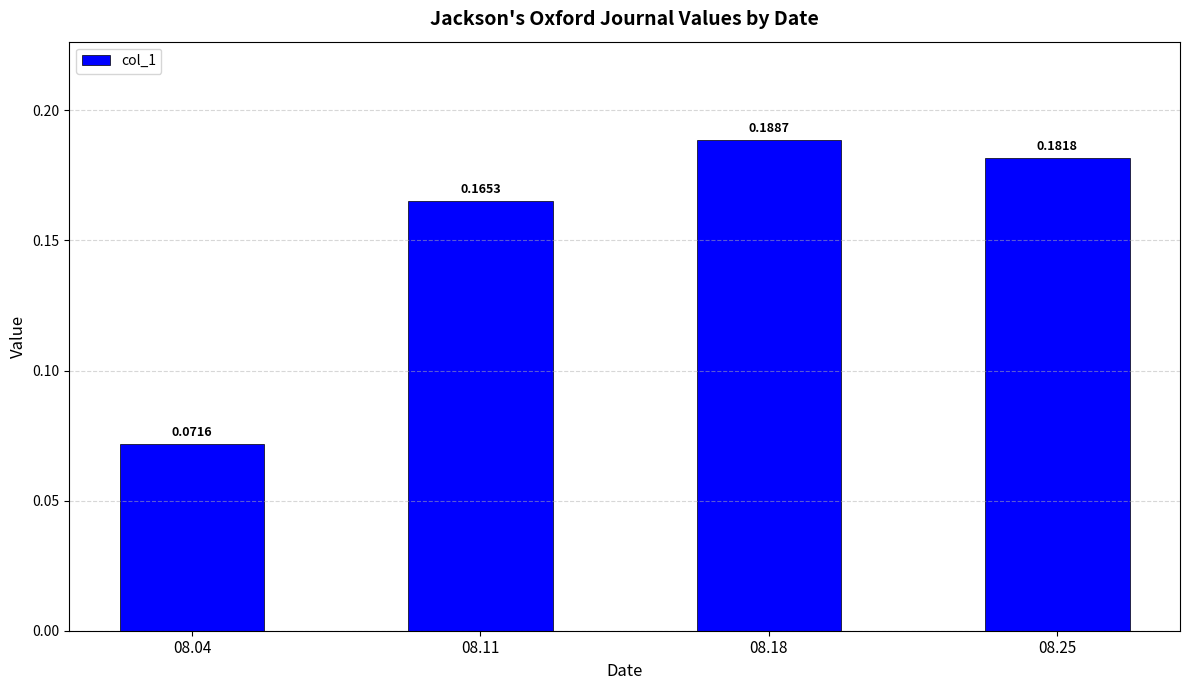

What is the sum of all values?

0.6